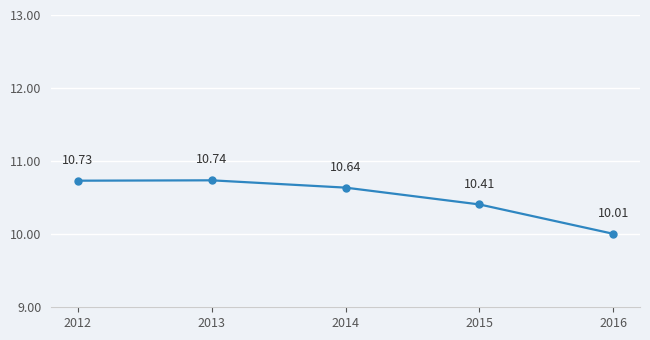

Which label corresponds to the largest value in the chart?

2013